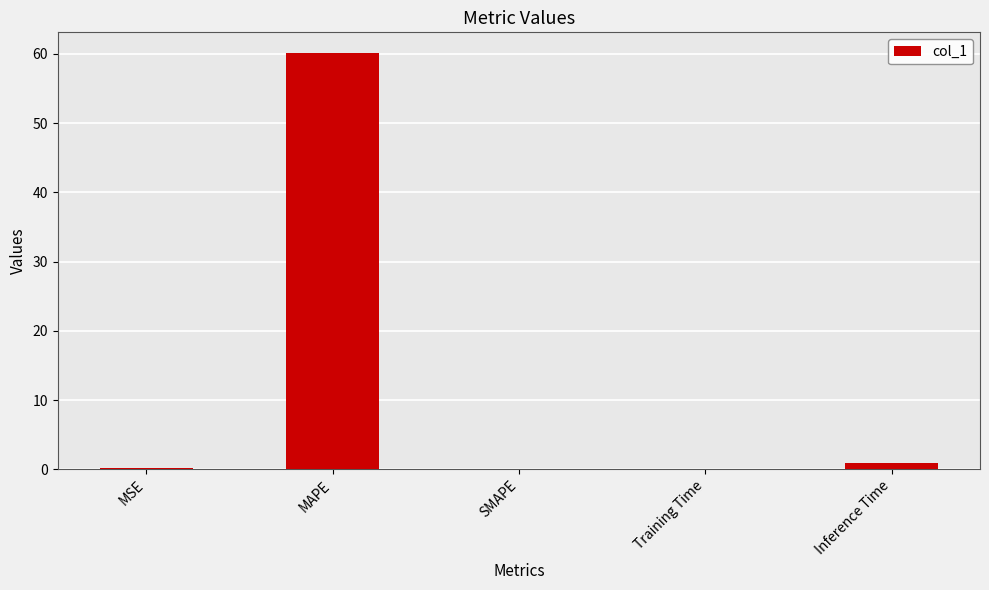

What is the sum of all values?

61.4